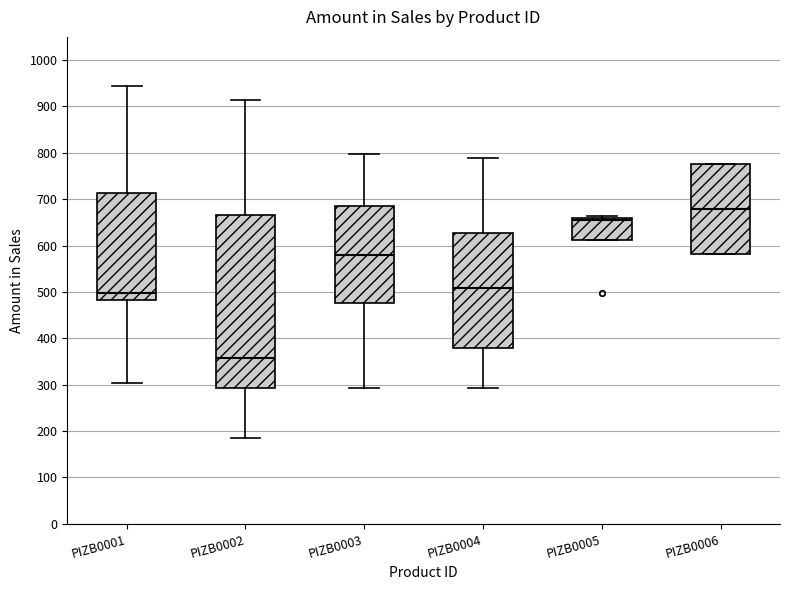

Reading left to right, read every box against the y-axis: the position of its median line, the range the box covers, and the ends of its whiskers. The values are not printed on the chart, so give them approximately, as read against the axis.

PIZB0001: median 500, box 480 to 710, whiskers 300 to 940
PIZB0002: median 360, box 290 to 670, whiskers 190 to 910
PIZB0003: median 580, box 480 to 680, whiskers 290 to 800
PIZB0004: median 510, box 380 to 630, whiskers 290 to 790
PIZB0005: median 650, box 610 to 660, whiskers 610 to 660 (just above the box's upper edge)
PIZB0006: median 680, box 580 to 780, whiskers 580 to 780